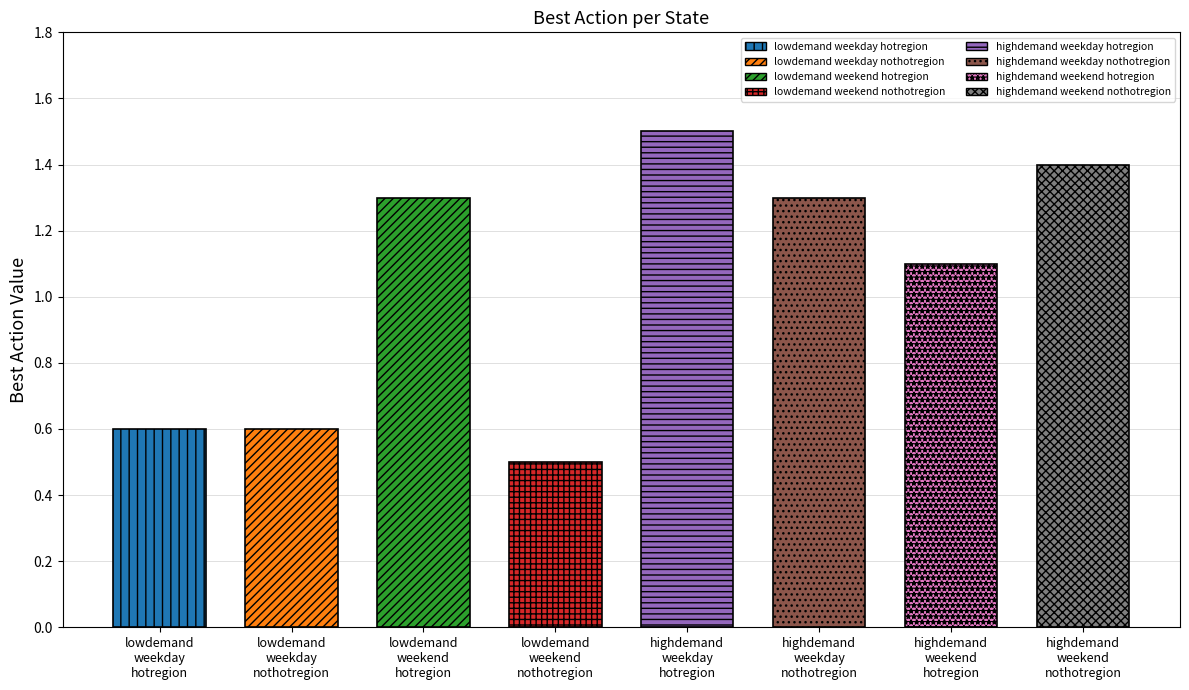

Are the bars horizontal?

No